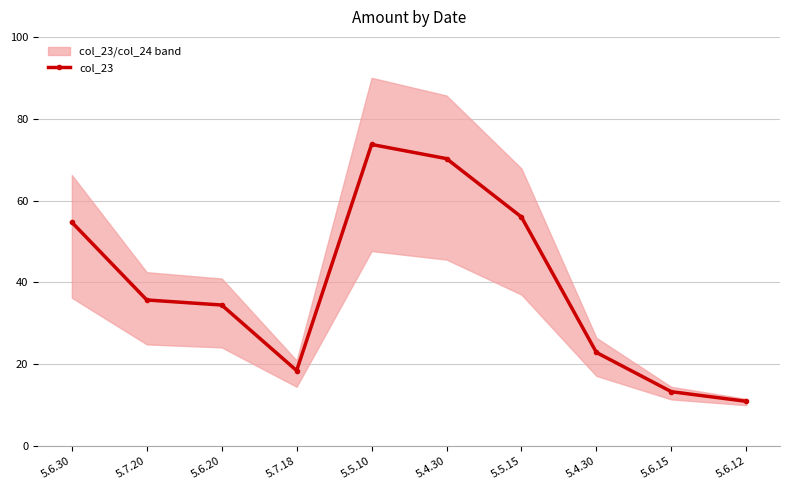

What is the label of the 6th point from the right?

5.5.10